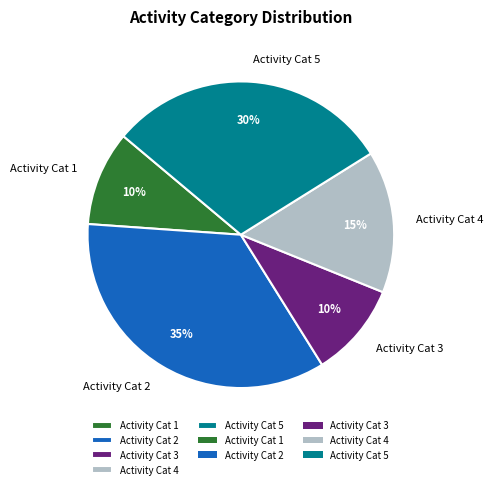

Which has a higher value, Activity Cat 4 or Activity Cat 3?

Activity Cat 4